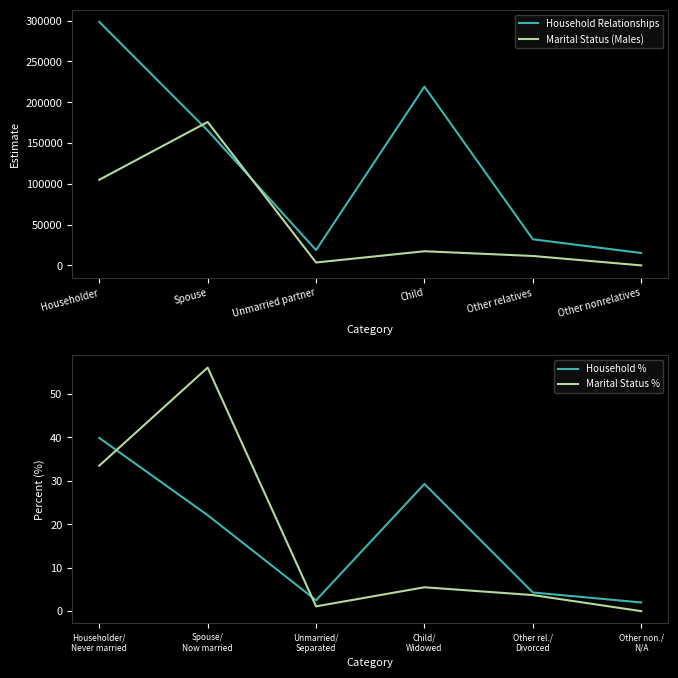

True or false: Marital Status % and Household % intersect in this chart.

True